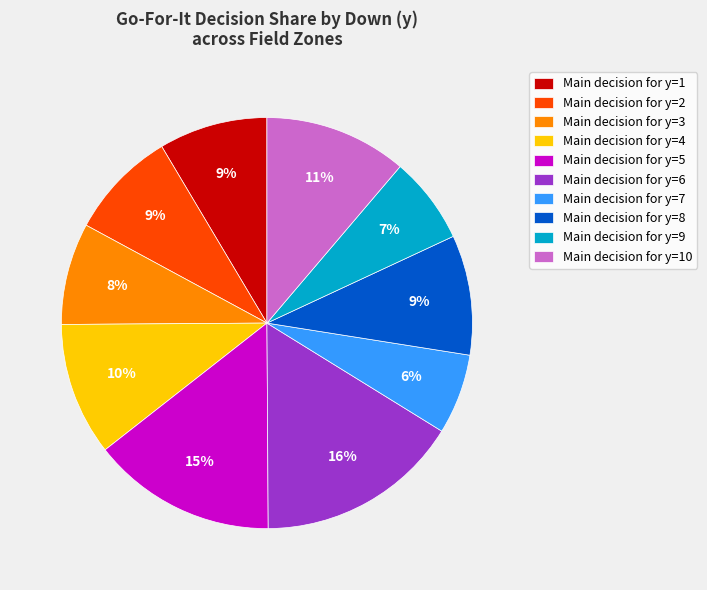

What is the largest slice in the pie chart?

Main decision for y=6